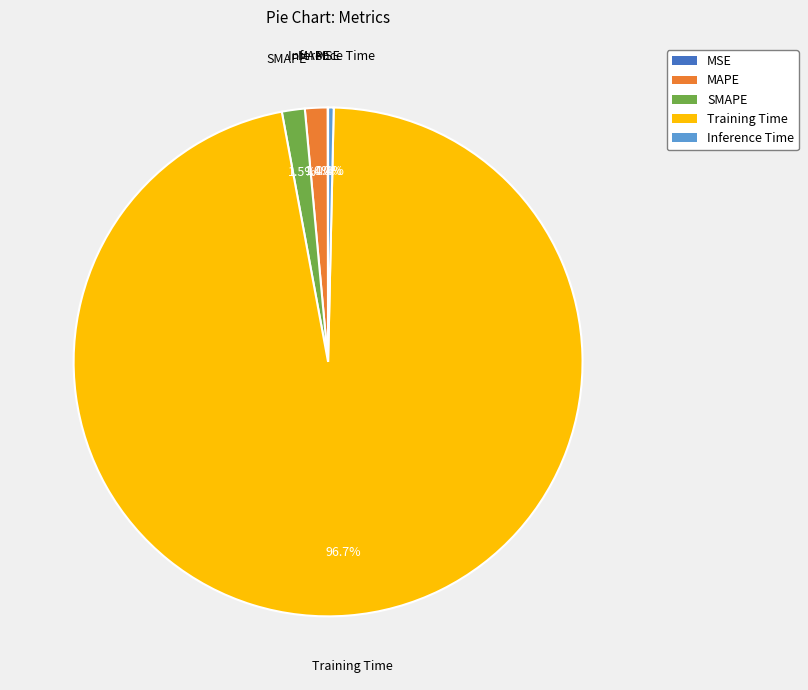

What percentage is NOT represented by SMAPE?

98.5%